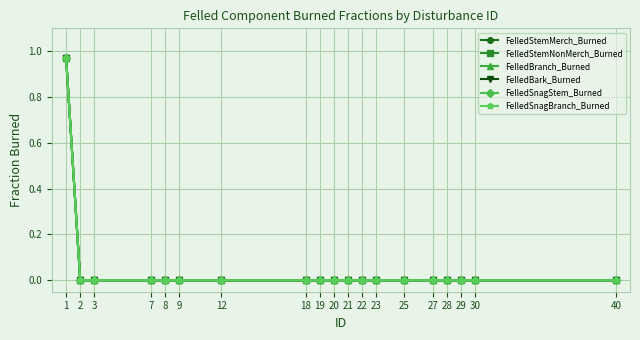

How many lines are shown in the chart?

6